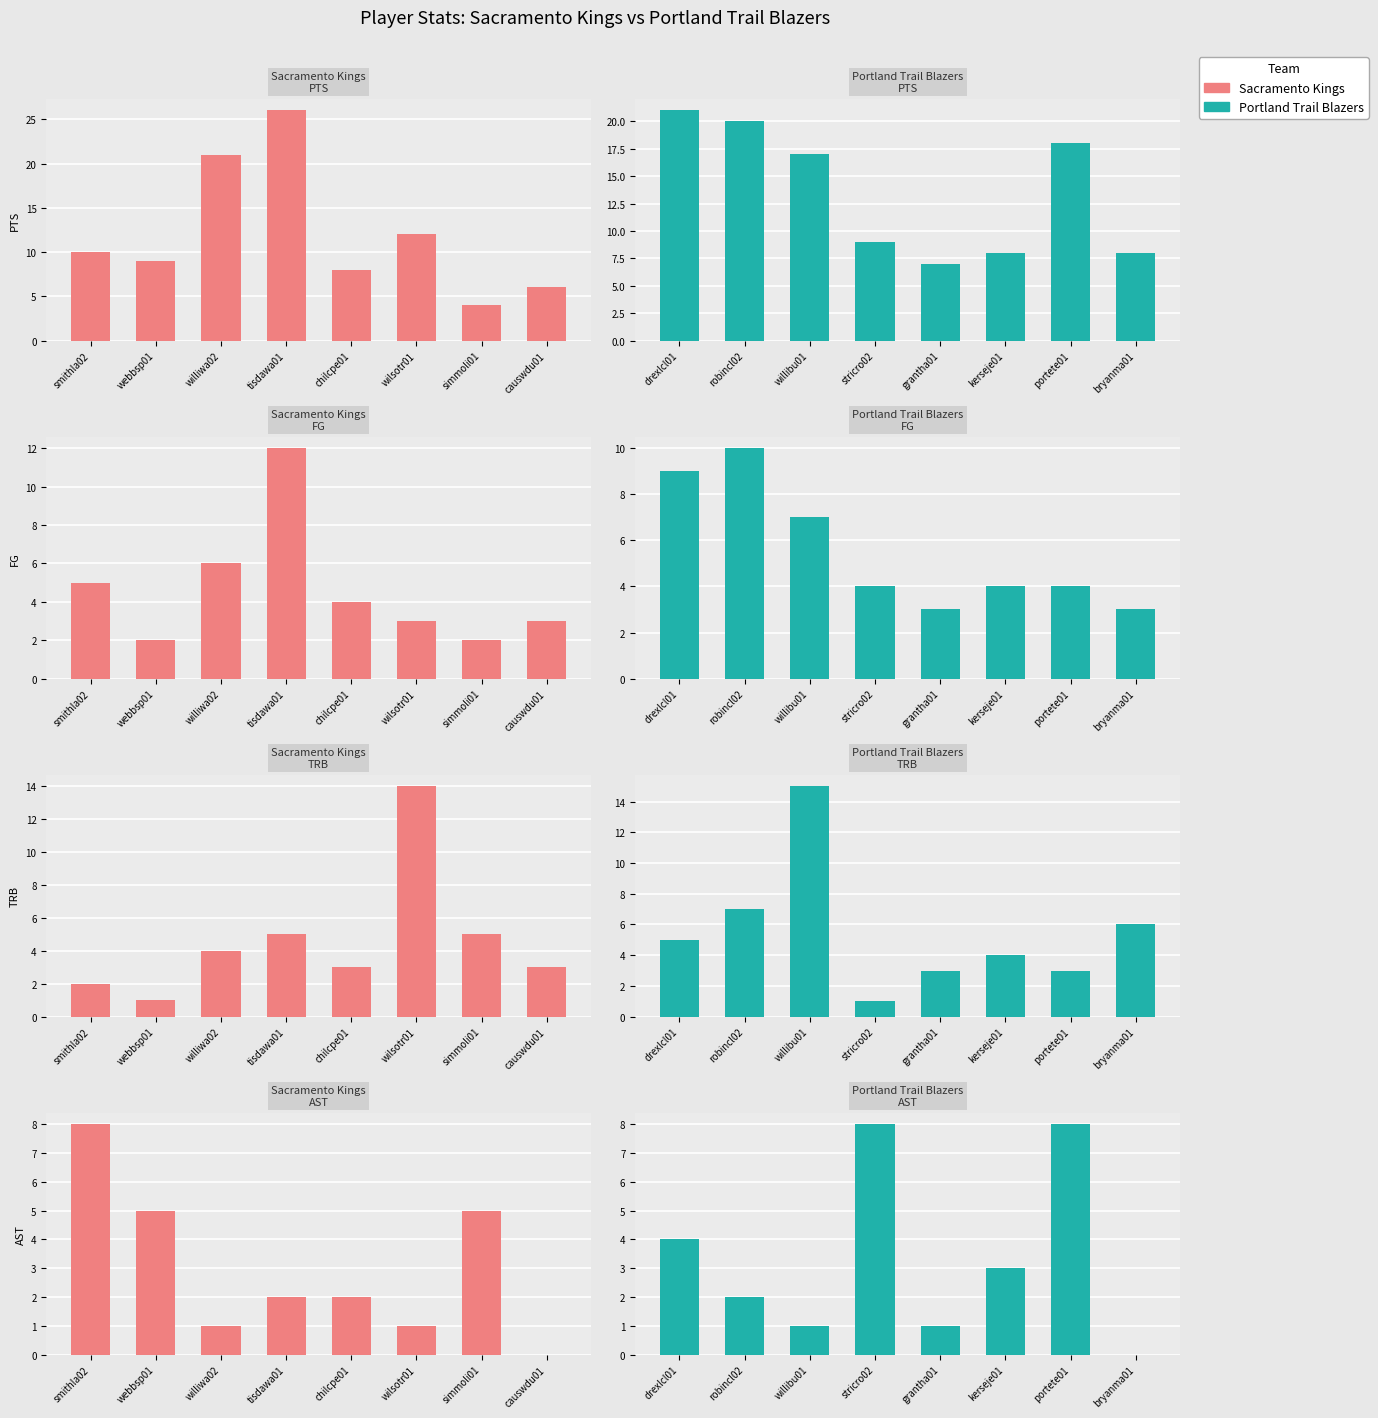

How many values in Portland Trail Blazers are above zero?

7